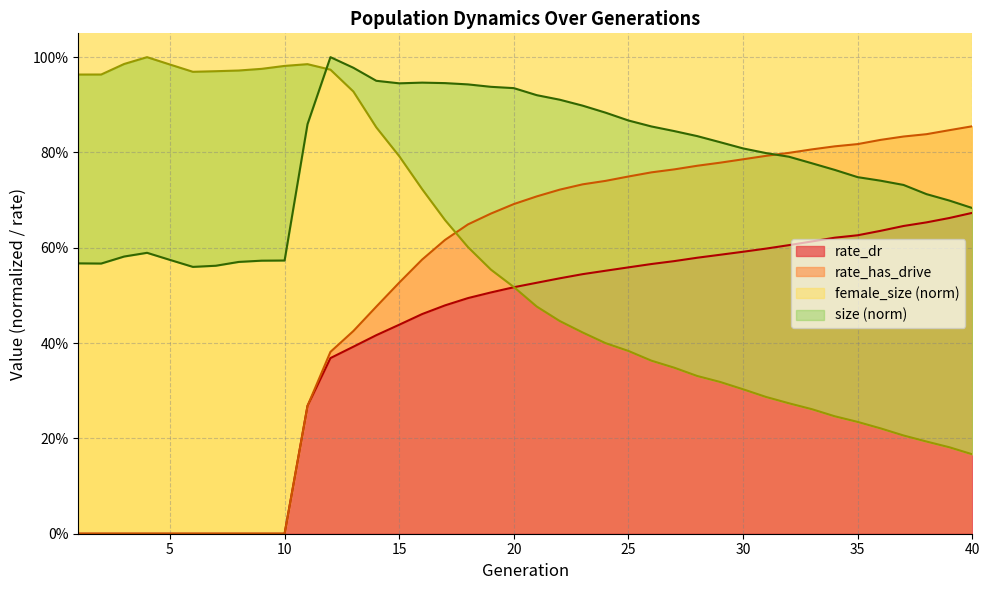

At which label is size closest to 0?

6